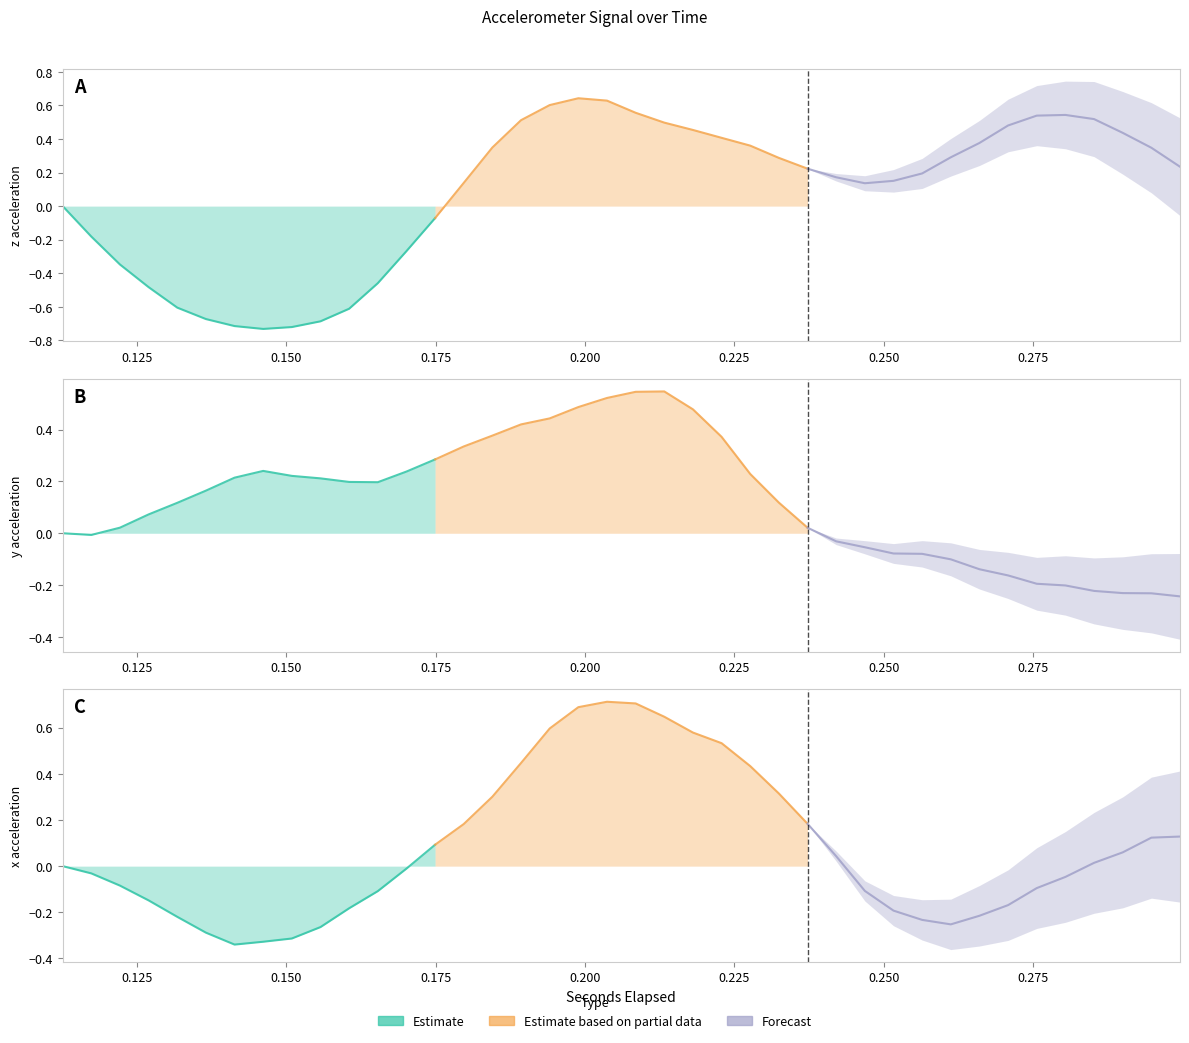

What is the difference between the maximum and minimum values in the Estimate based on partial data series?

0.6